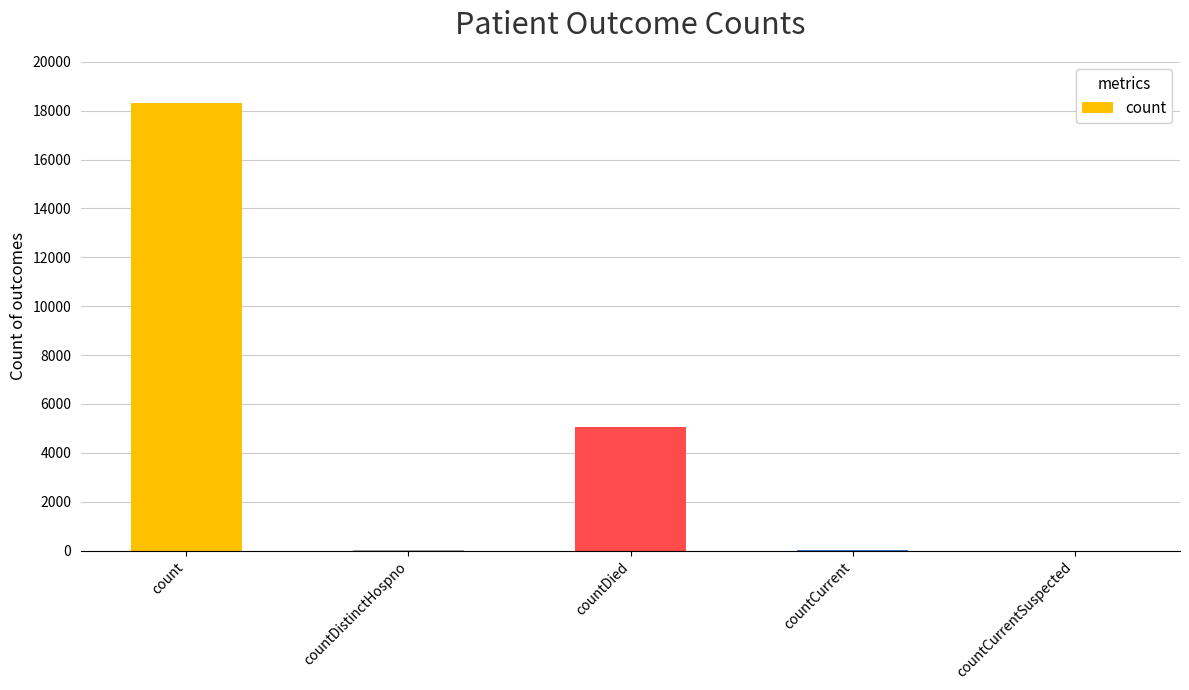

Are the bars grouped side by side (vs. stacked)?

No